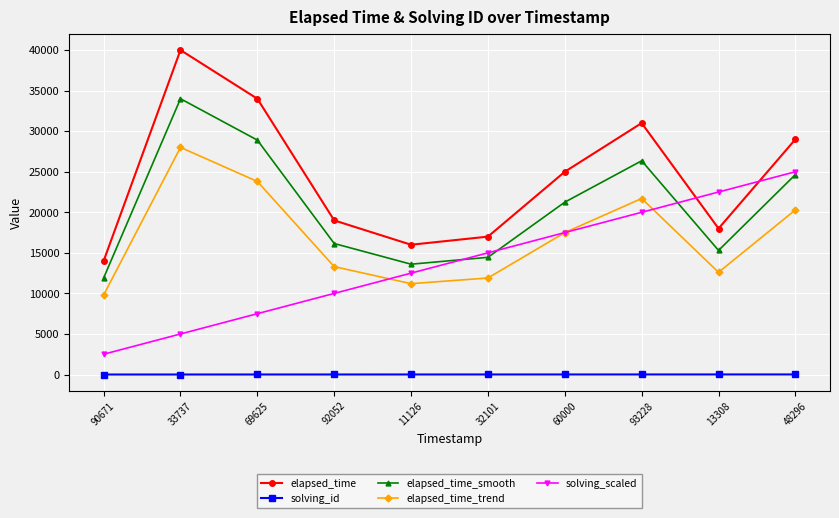

True or false: elapsed_time_smooth and elapsed_time cross at least once.

False